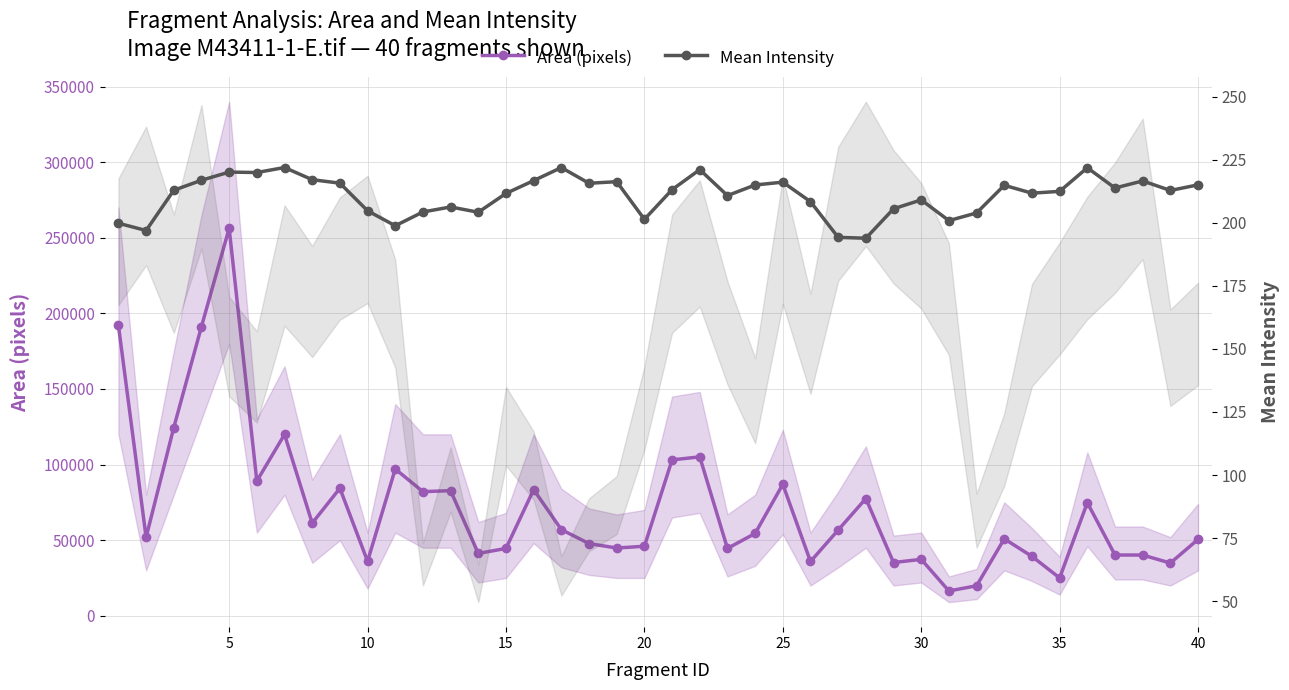

True or false: Area (pixels) has a value of 66390.0 at 22.

False